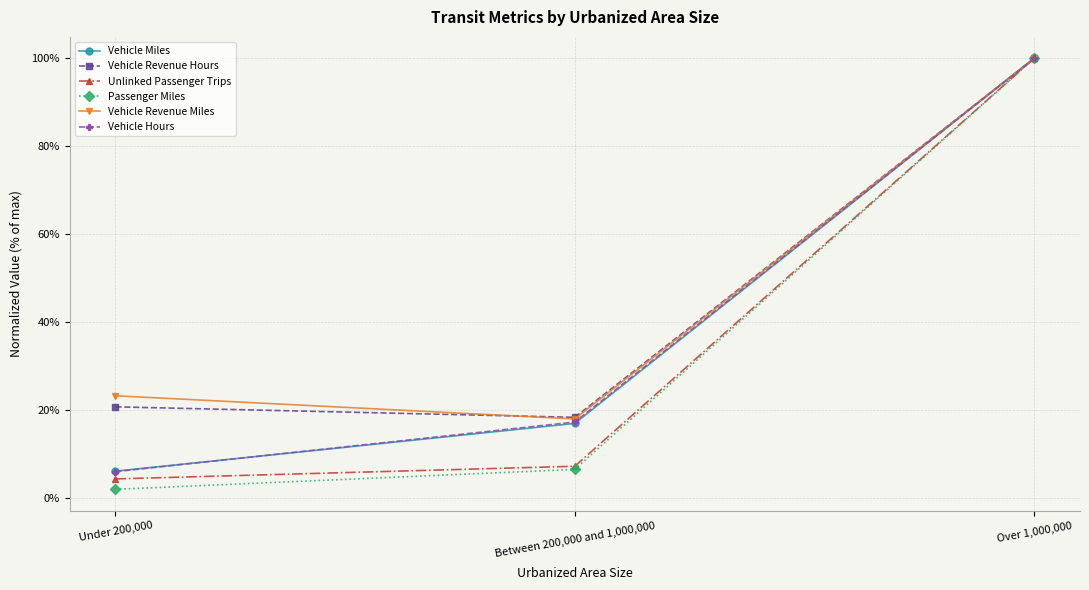

Is the value of Passenger Miles at Under 200,000 greater than the value of Vehicle Hours at Over 1,000,000?

No